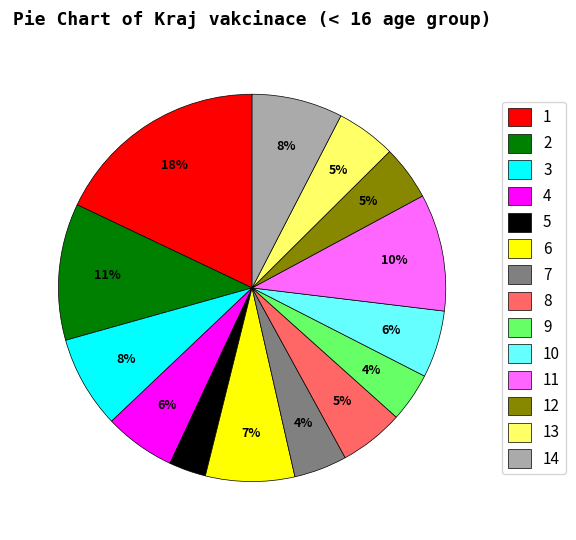

The 5 slice represents 3% of the pie. True or false?

True